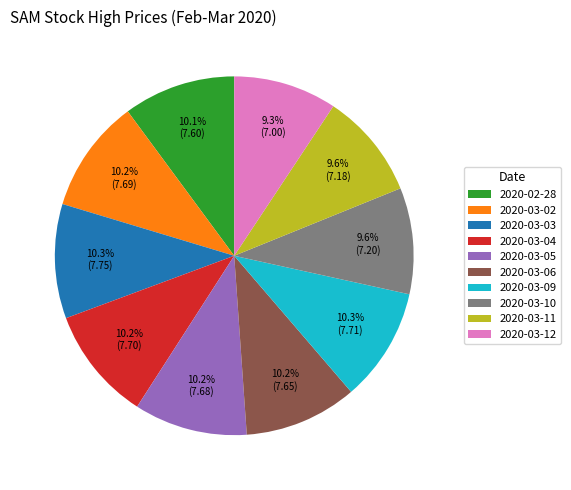

To the nearest percent, what is the combined percentage of 2020-03-05 and 2020-03-09?

20%